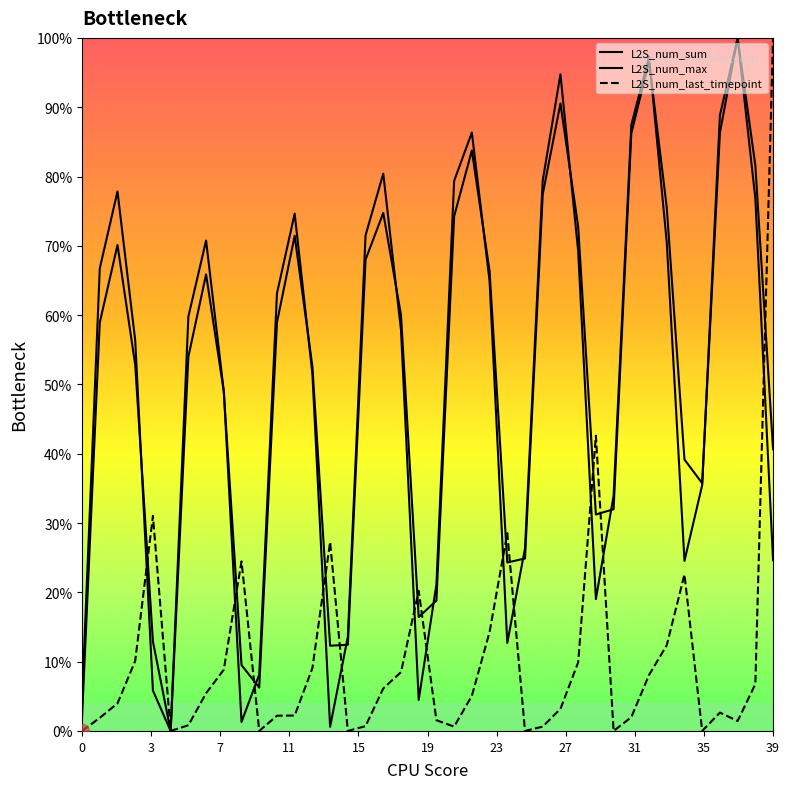

What is the value of the L2S_num_max point at the 13th from the left?

71.4